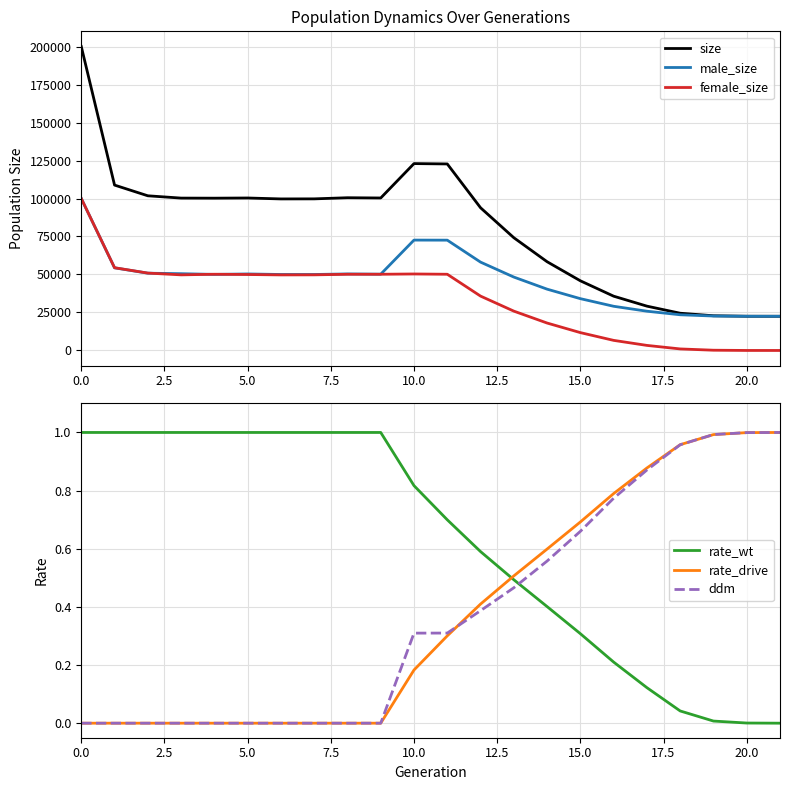

What is the lowest value of the male_size series?

22500